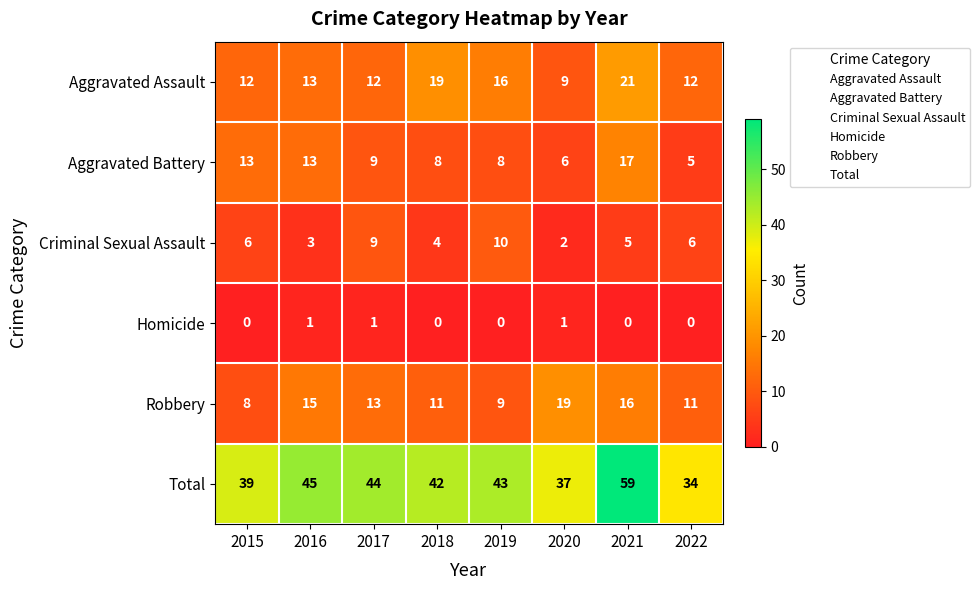

Is it true that Total equals 15 at 2019?

False